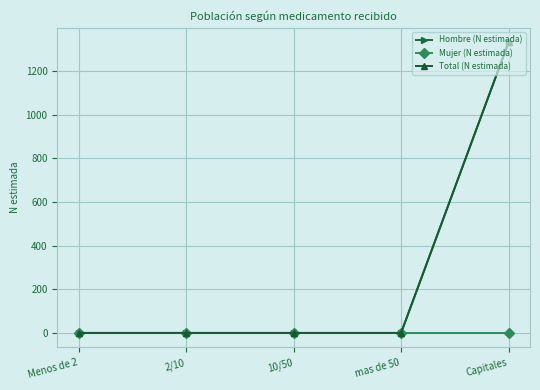

Reading right to left, transcribe all the data shown in this chart.

Hombre (N estimada): 1332	0	0	0	0
Mujer (N estimada): 0	0	0	0	0
Total (N estimada): 1332	0	0	0	0